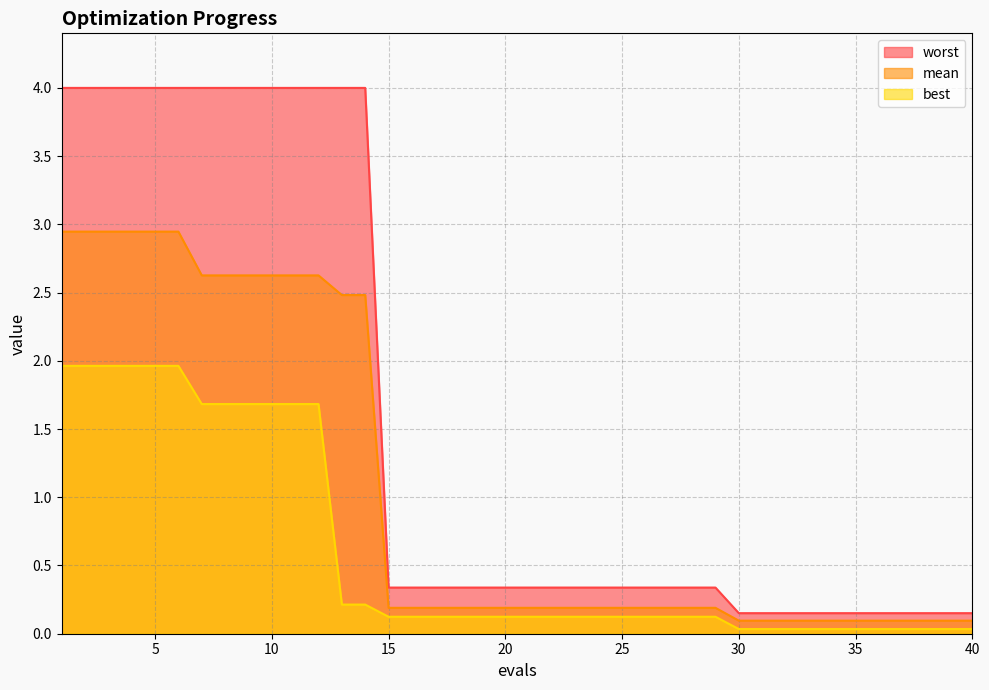

Rank the categories by worst value from lowest to highest.

30, 31, 32, 33, 34, 35, 36, 37, 38, 39, 40, 15, 16, 17, 18, 19, 20, 21, 22, 23, 24, 25, 26, 27, 28, 29, 1, 2, 3, 4, 5, 6, 7, 8, 9, 10, 11, 12, 13, 14